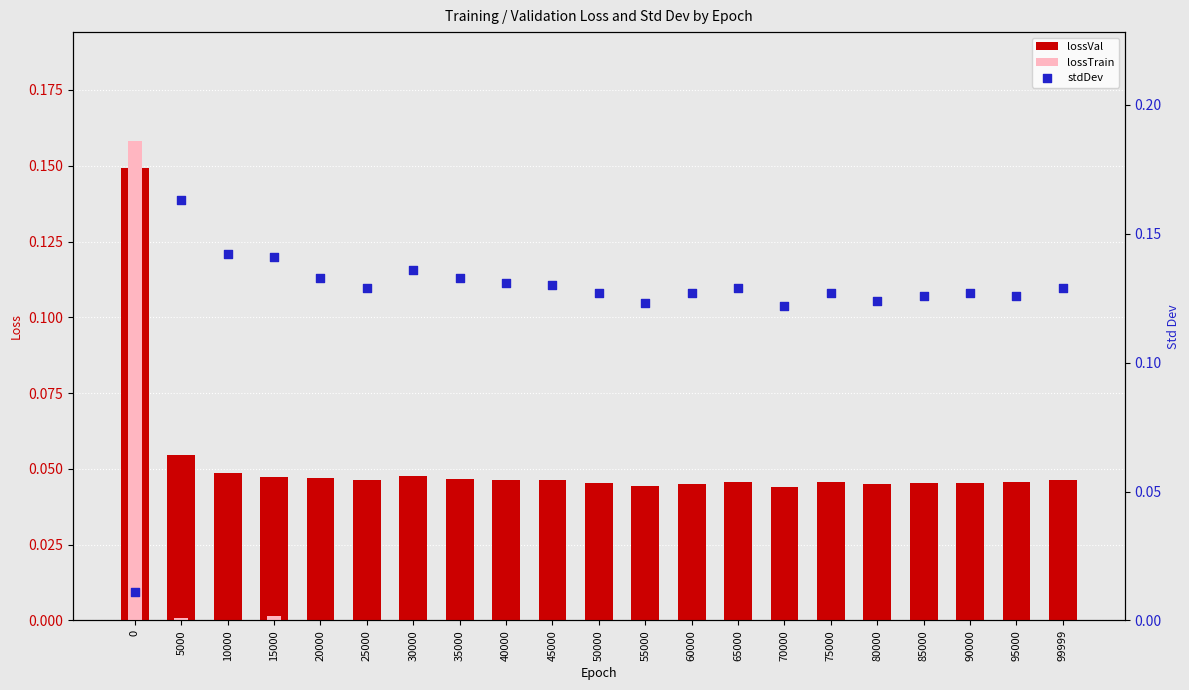

At how many categories does at least one series exceed 0?

21